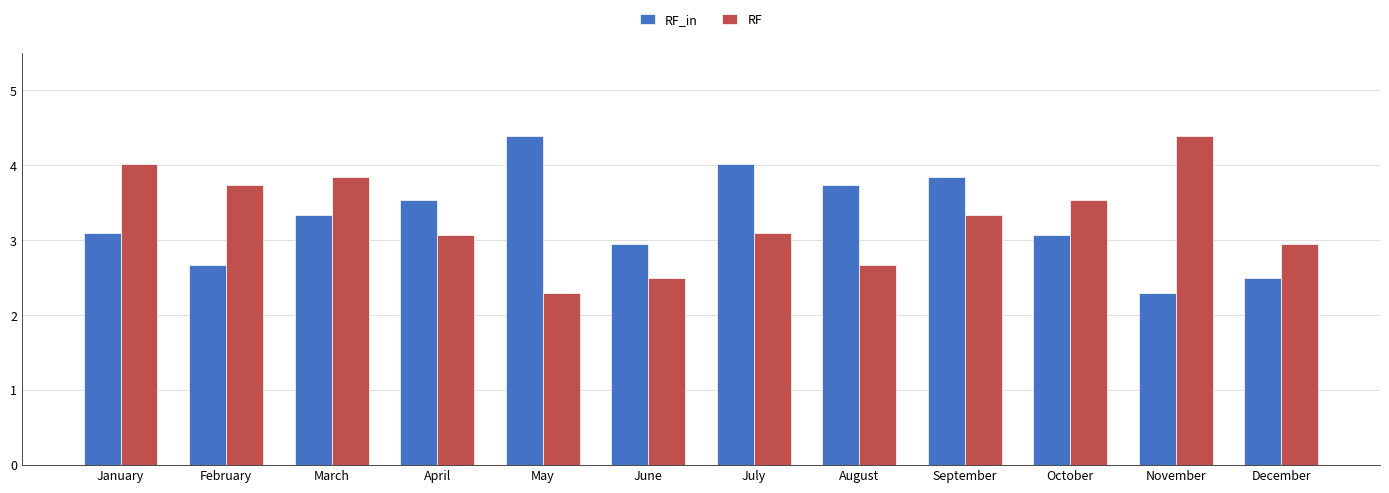

What is the smallest value displayed?

2.3